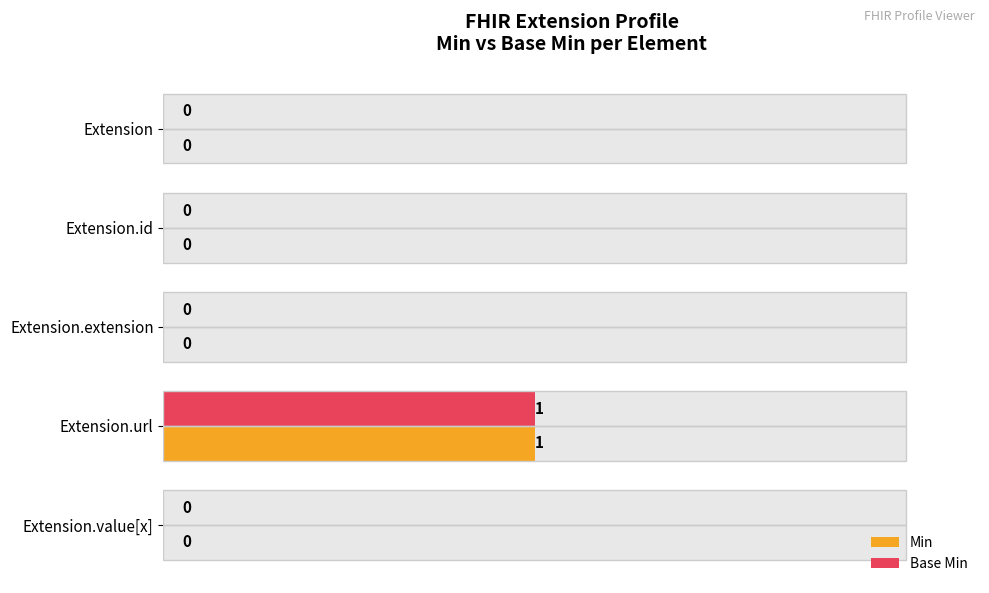

What is the label of the 1st bar from the right?

1.00